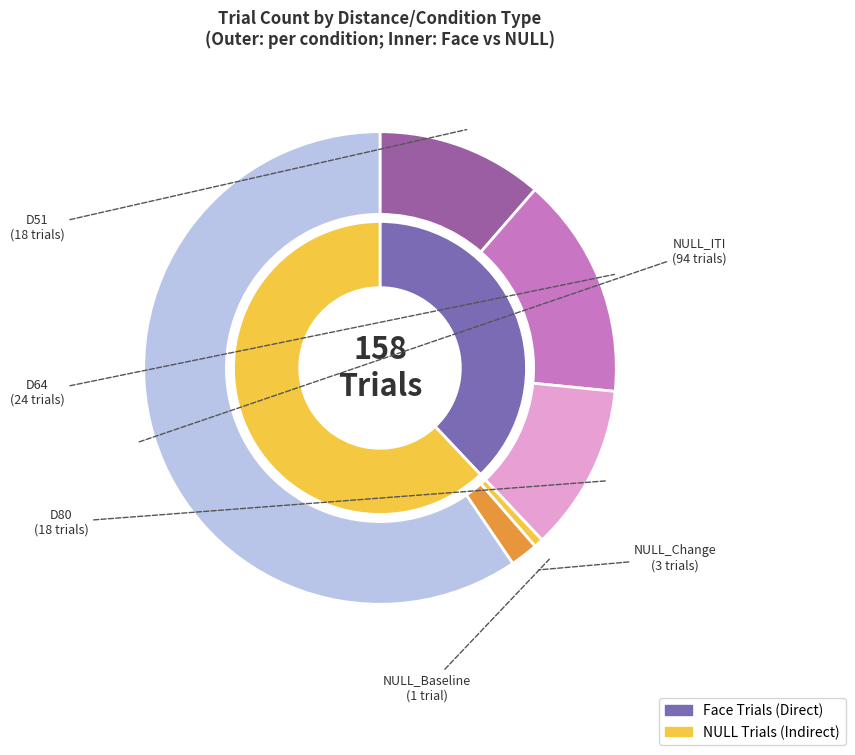

What percentage do NULL_Baseline and D51 together represent?

12.0%